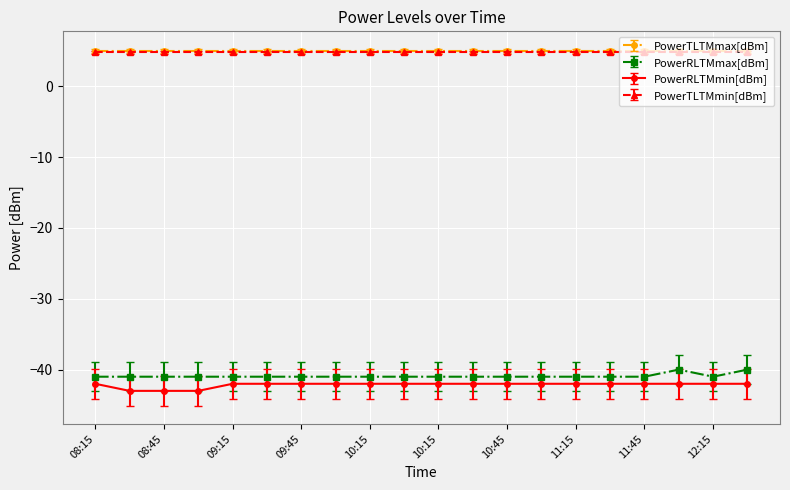

True or false: PowerTLTMmax[dBm] and PowerRLTMmin[dBm] cross at least once.

False